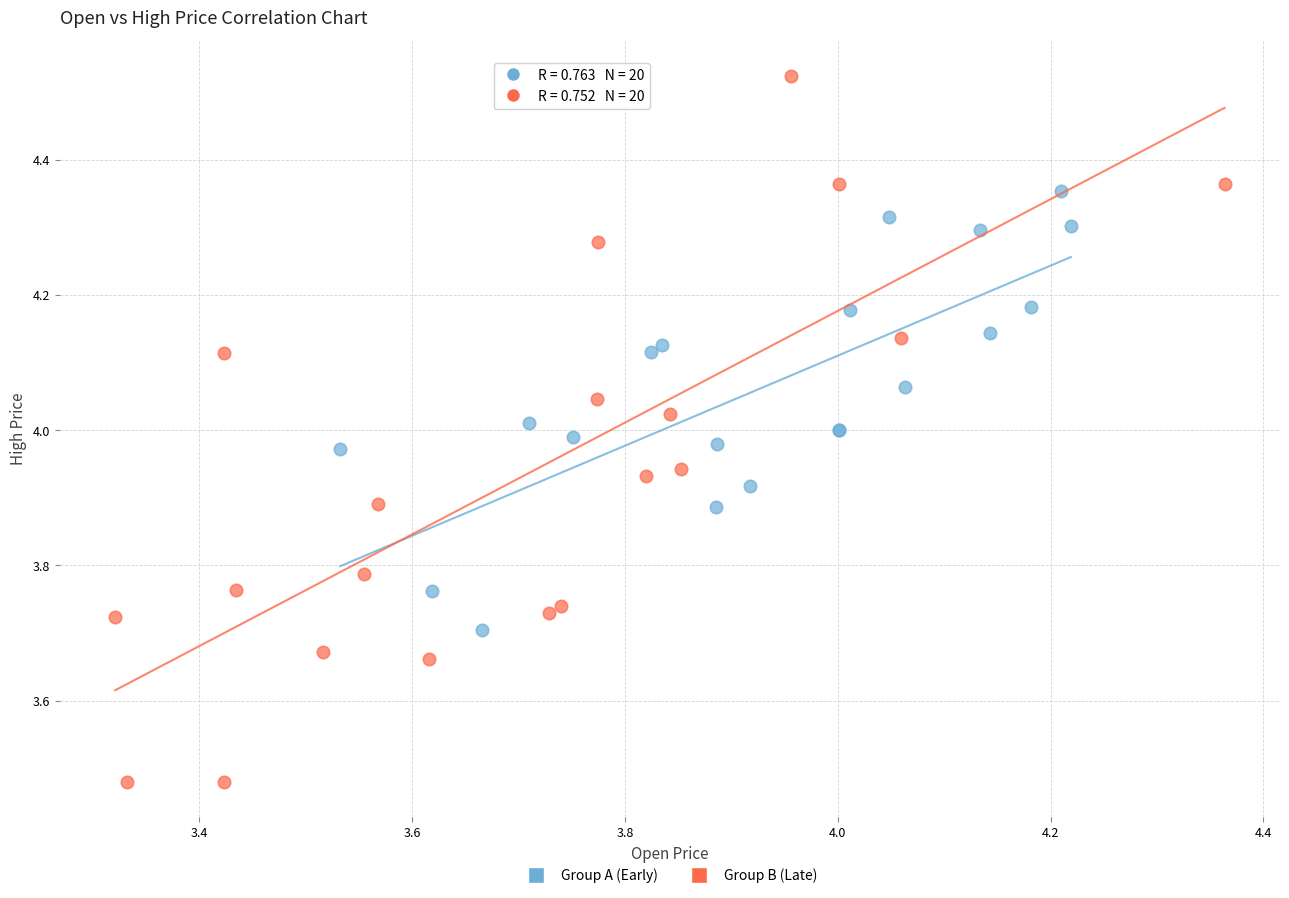

Which series has the widest spread of Y values?

Group B (Late)